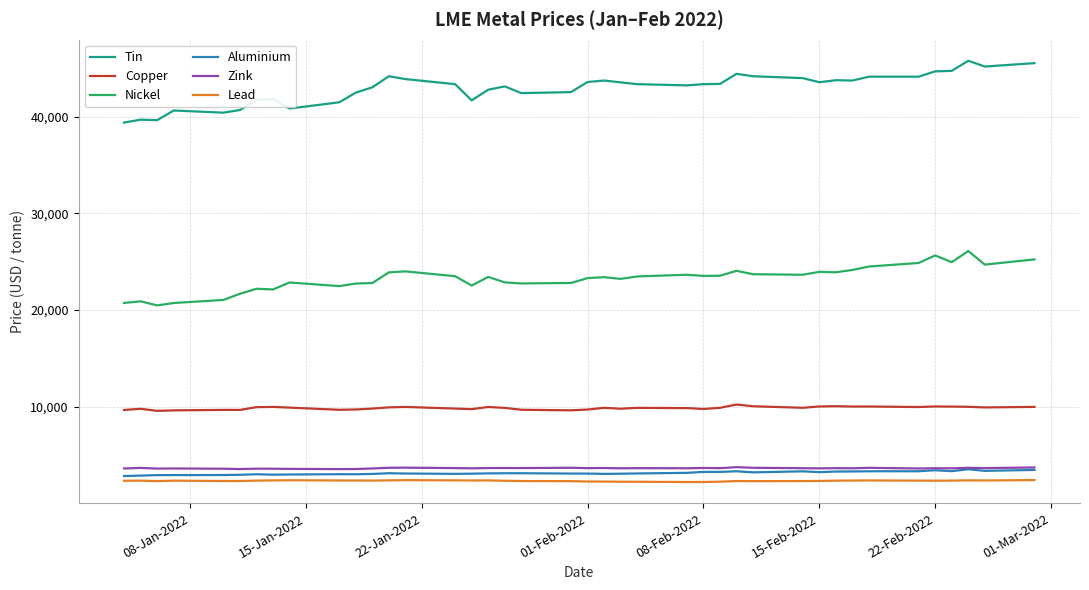

At how many categories does at least one series exceed 26004?

40